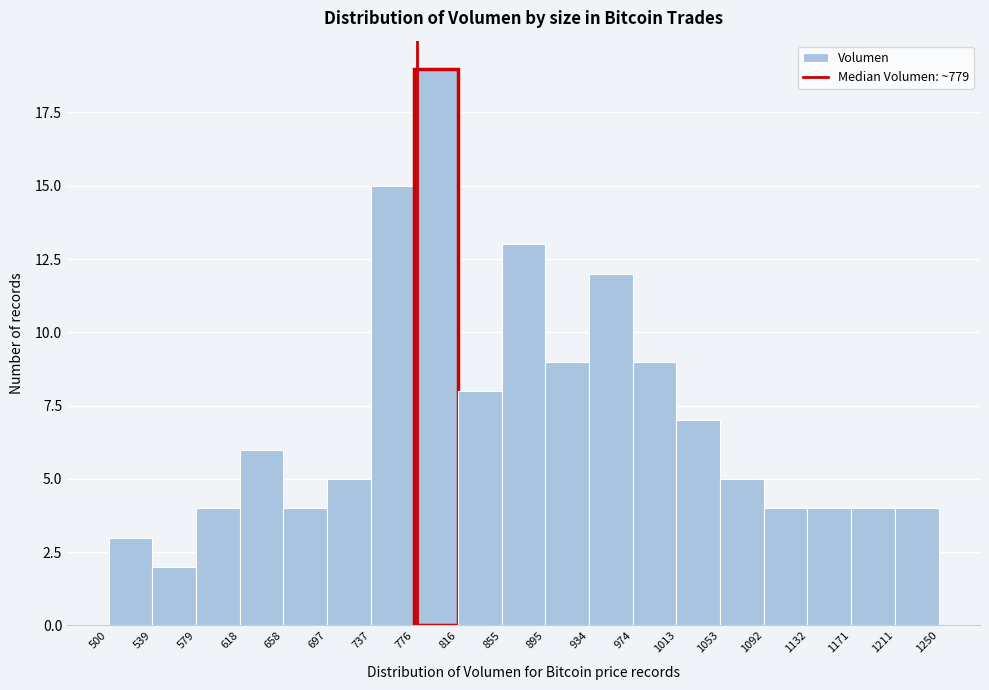

Reading left to right, list every bar in this chart as the range it spans on the x-axis followed by its height. The values are not printed on the chart, so give them approximately, as read against the axis.

500 to 539: 3
539 to 579: 2
579 to 618: 4
618 to 658: 6
658 to 697: 4
697 to 737: 5
737 to 776: 15
776 to 816: 19
816 to 855: 8
855 to 895: 13
895 to 934: 9
934 to 974: 12
974 to 1013: 9
1013 to 1053: 7
1053 to 1092: 5
1092 to 1132: 4
1132 to 1171: 4
1171 to 1211: 4
1211 to 1250: 4